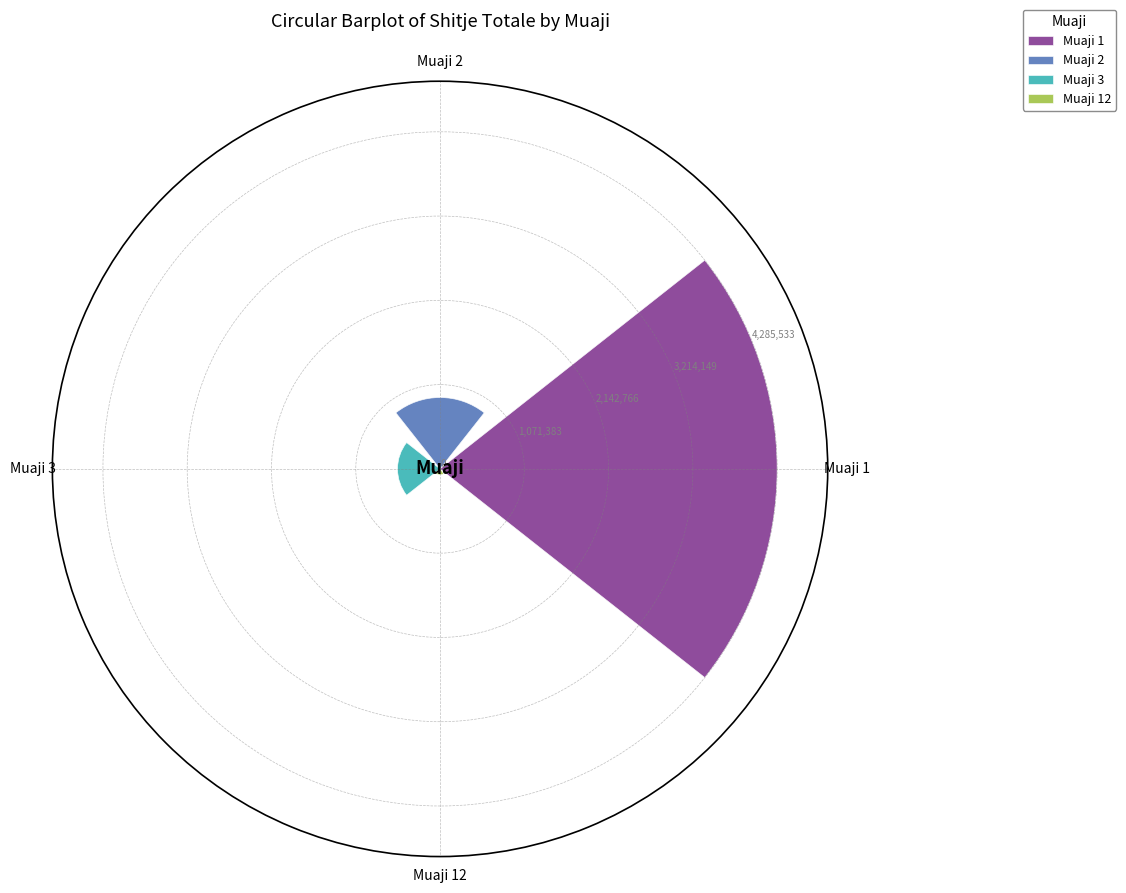

What is the greatest value displayed?

4285533